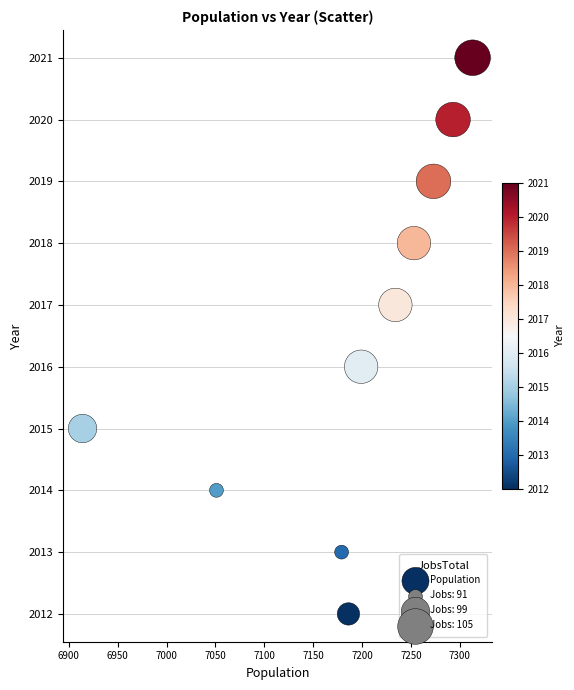

What is the average X value?

7190